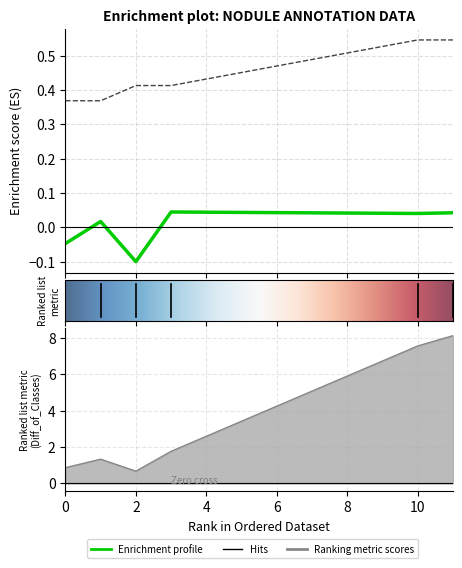

What is the minimum value shown in the chart?

-0.1